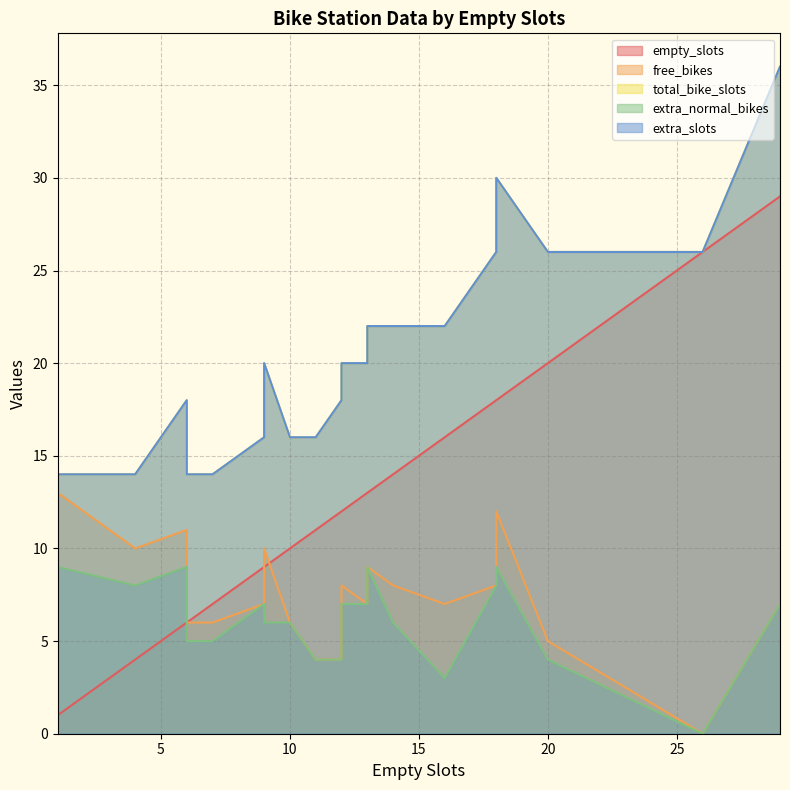

What is the difference between the maximum and minimum values in the empty_slots series?

28